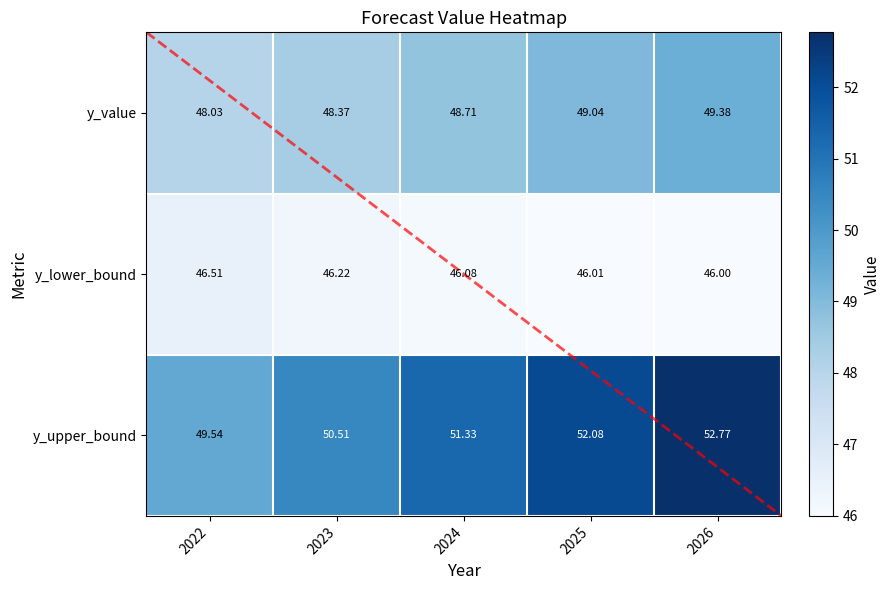

Between 2024 and 2022, which is larger?

2024